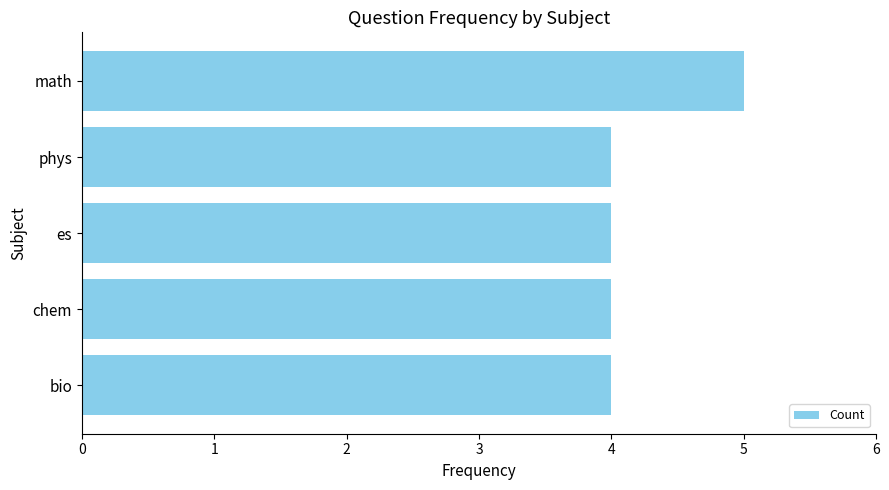

What is the difference between the maximum and minimum values?

1